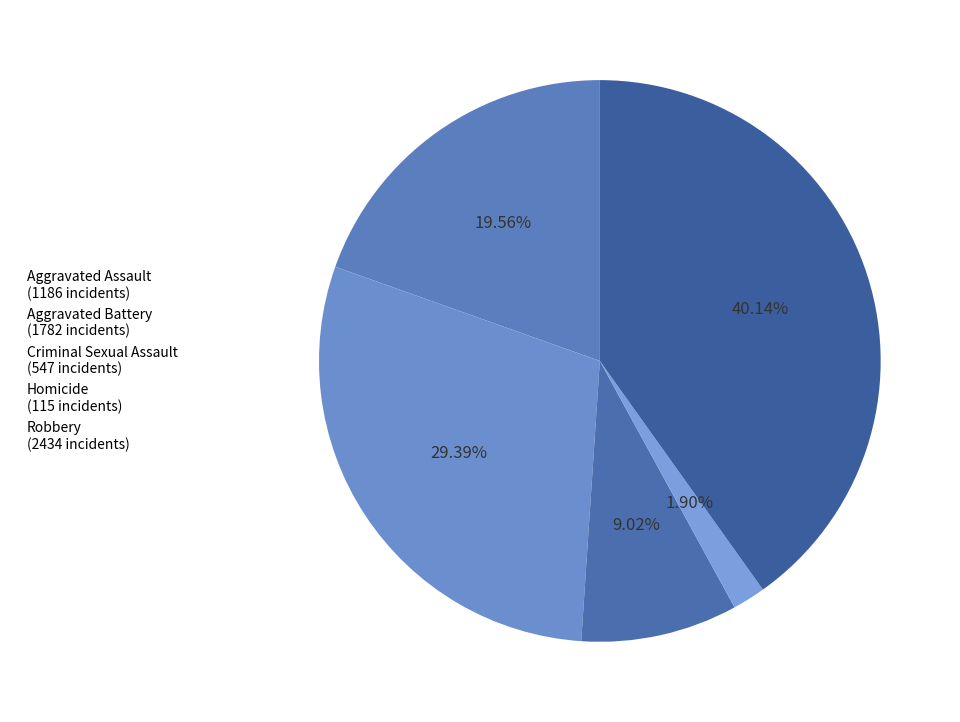

Count the number of slices in the pie.

5